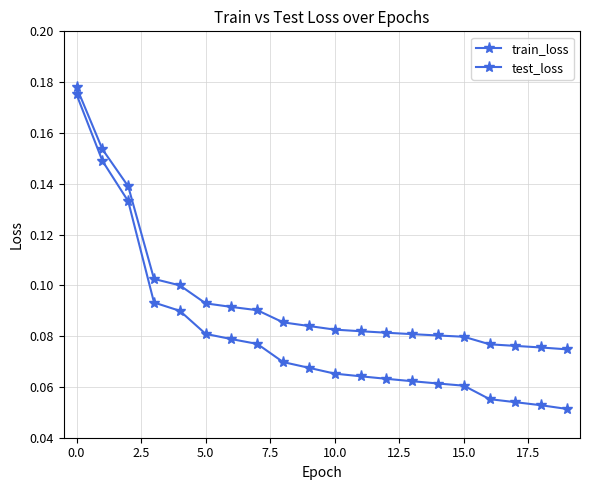

Rank the series by their average value, from highest to lowest.

test_loss, train_loss